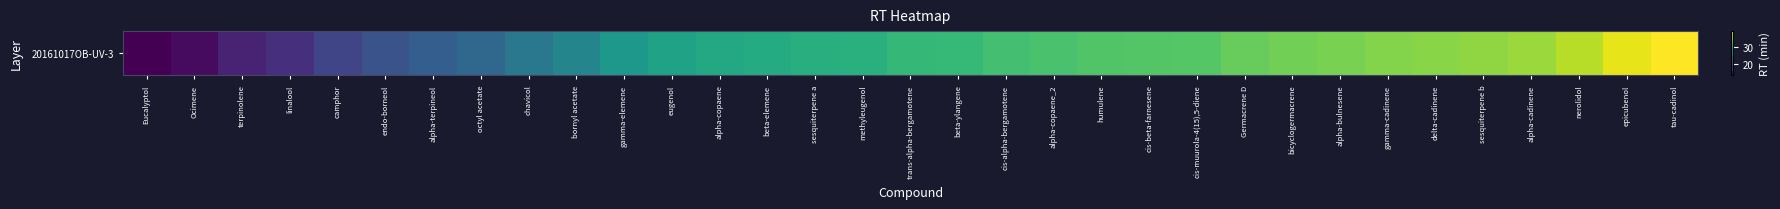

Reading left to right, extract all data points from this chart.

Eucalyptol=12.8	Ocimene=13.7	terpinolene=15.5	linalool=16.5	camphor=18.4	endo-borneol=19.7	alpha-terpineol=20.8	octyl acetate=21.8	chavicol=23.6	bornyl acetate=25.0	gamma-elemene=27.1	eugenol=28.3	alpha-copaene=29.0	beta-elemene=29.3	sesquiterpene a=29.7	methyleugenol=29.8	trans-alpha-bergamotene=30.7	beta-ylangene=30.8	cis-alpha-bergamotene=31.6	alpha-copaene_2=32.0	humulene=32.3	cis-beta-farnesene=32.4	cis-muurola-4(15),5-diene=32.6	Germacrene D=33.4	bicyclogermacrene=34.0	alpha-bulnesene=34.3	gamma-cadinene=34.7	delta-cadinene=34.9	sesquiterpene b=35.2	alpha-cadinene=35.6	nerolidol=36.7	epicubenol=38.6	tau-cadinol=39.7